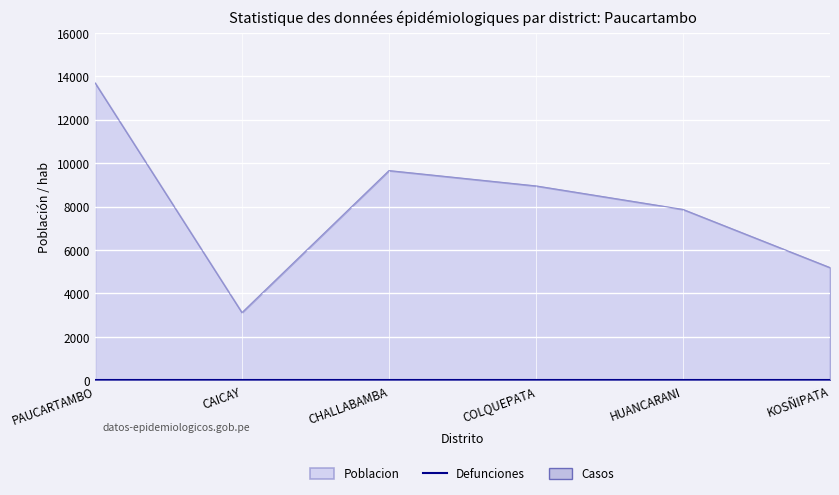

Reading left to right, list all the values displayed in this chart.

poblacion: PAUCARTAMBO=13706	CAICAY=3115	CHALLABAMBA=9657	COLQUEPATA=8951	HUANCARANI=7868	KOSÑIPATA=5188
defunciones: PAUCARTAMBO=0	CAICAY=0	CHALLABAMBA=0	COLQUEPATA=0	HUANCARANI=0	KOSÑIPATA=0
casos: PAUCARTAMBO=0	CAICAY=0	CHALLABAMBA=0	COLQUEPATA=0	HUANCARANI=0	KOSÑIPATA=0